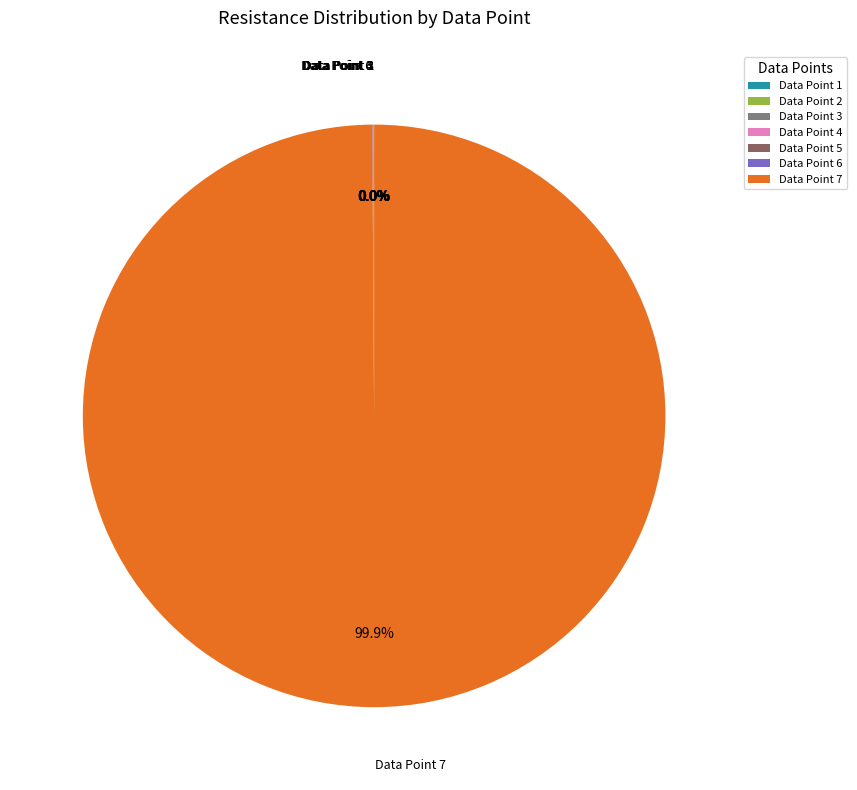

Which slice represents more than half of the pie?

Data Point 7